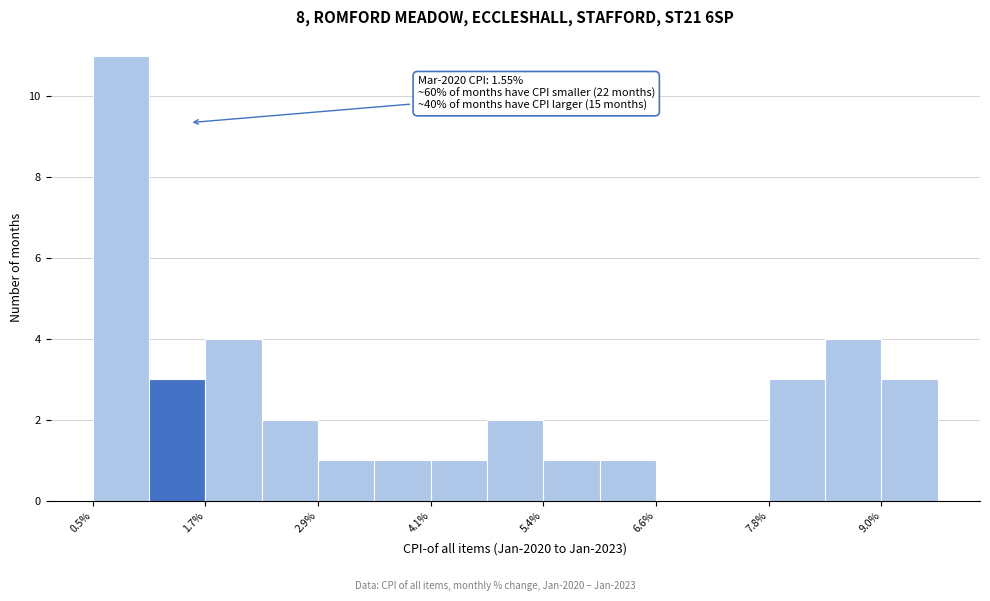

Read against the x-axis, roughly where is the centre of the tallest bar?

0.8